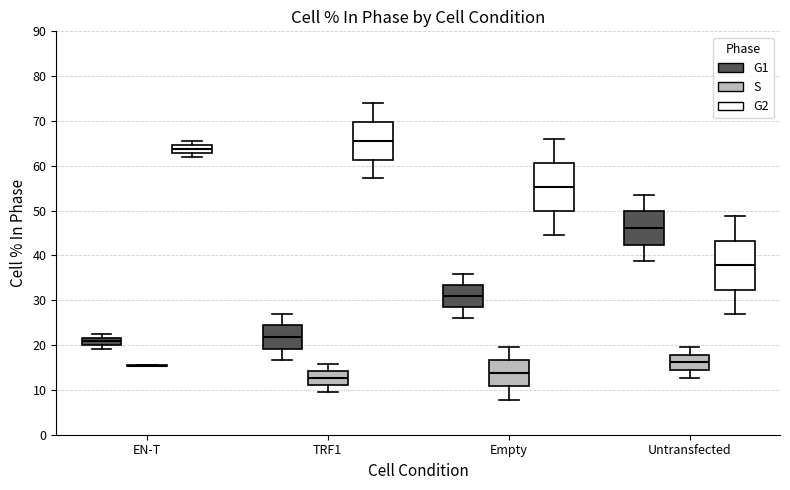

Reading left to right, transcribe this box plot: for each box, give where its median line is, the range the box spans, and where its two whiskers end, as read against the y-axis. The values are not printed on the chart, so give them approximately, as read against the axis.

EN-T (G1): median 21, box 20 to 22, whiskers 19 to 23
EN-T (S): box collapsed to a line at 15, whiskers 15 to 16
EN-T (G2): median 64, box 63 to 65, whiskers 62 to 66
TRF1 (G1): median 22, box 19 to 24, whiskers 17 to 27
TRF1 (S): median 13, box 11 to 14, whiskers 9 to 16
TRF1 (G2): median 66, box 61 to 70, whiskers 57 to 74
Empty (G1): median 31, box 28 to 33, whiskers 26 to 36
Empty (S): median 14, box 11 to 17, whiskers 8 to 20
Empty (G2): median 55, box 50 to 61, whiskers 45 to 66
Untransfected (G1): median 46, box 42 to 50, whiskers 39 to 54
Untransfected (S): median 16, box 14 to 18, whiskers 13 to 20
Untransfected (G2): median 38, box 32 to 43, whiskers 27 to 49